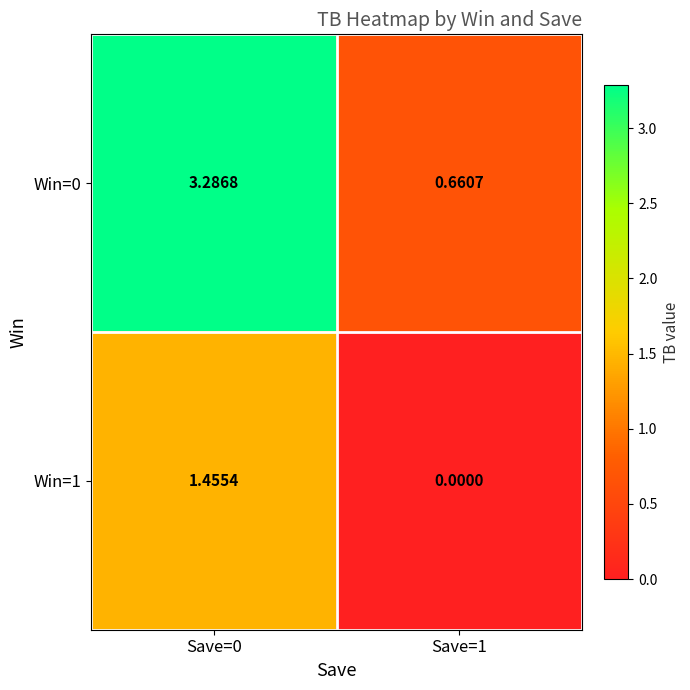

At which category does the chart reach its peak across all series?

Save=0